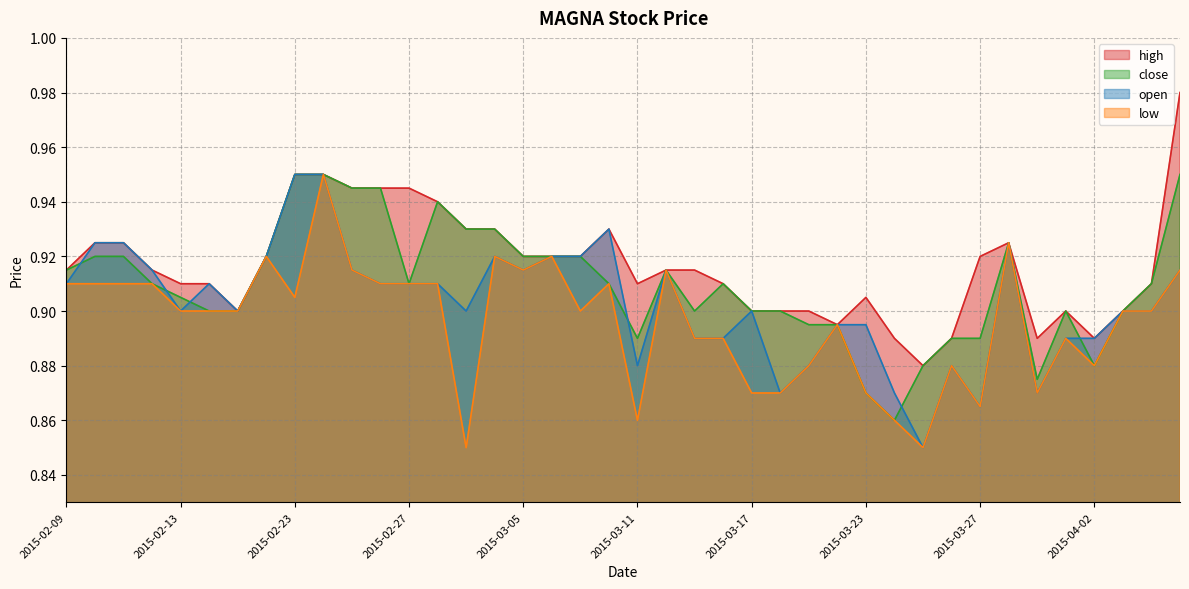

Which series has the largest total across all categories?

high